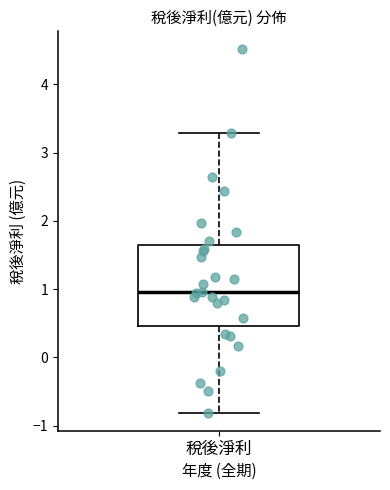

Where does the median line of the box for 稅後淨利 sit on the y-axis? The values are not printed on the chart, so give them approximately, as read against the axis.

1.0